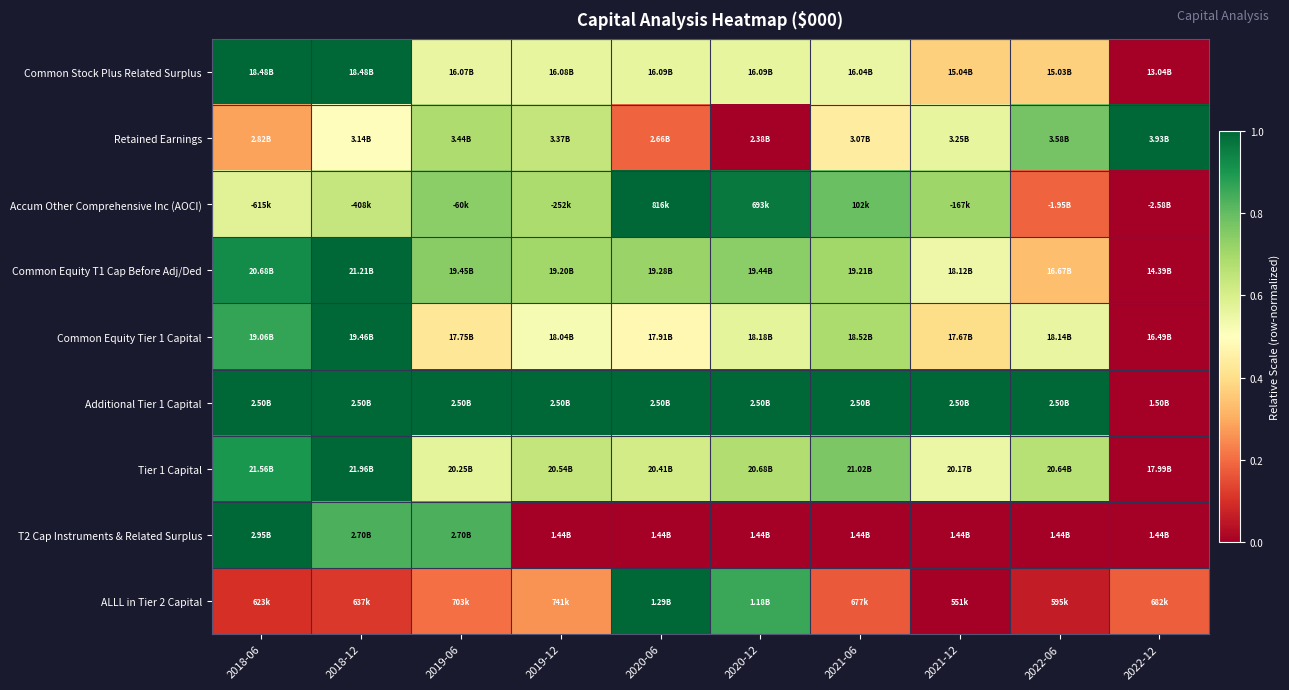

Count the number of data series in this chart.

9